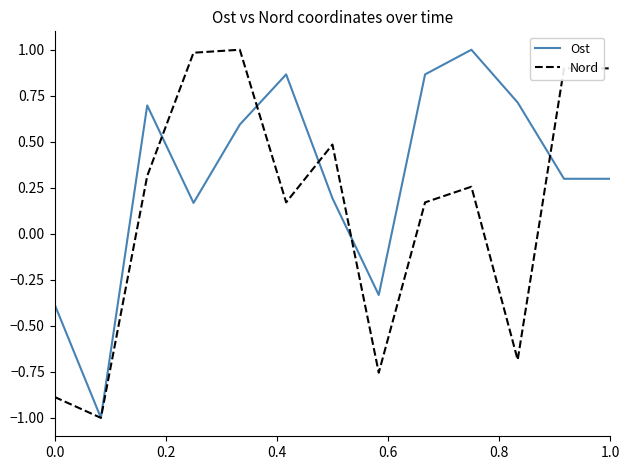

Which series has the largest total across all categories?

Ost